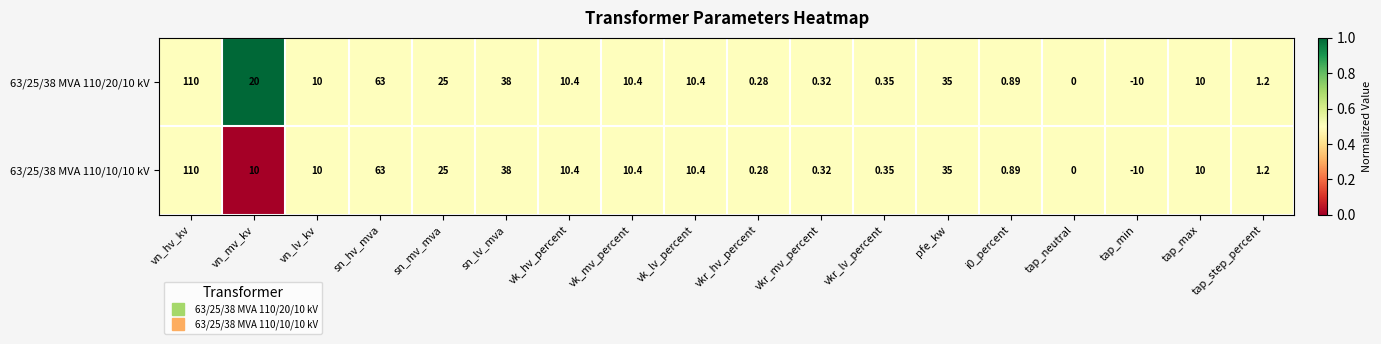

At which category is the sum across all series the highest?

vn_hv_kv